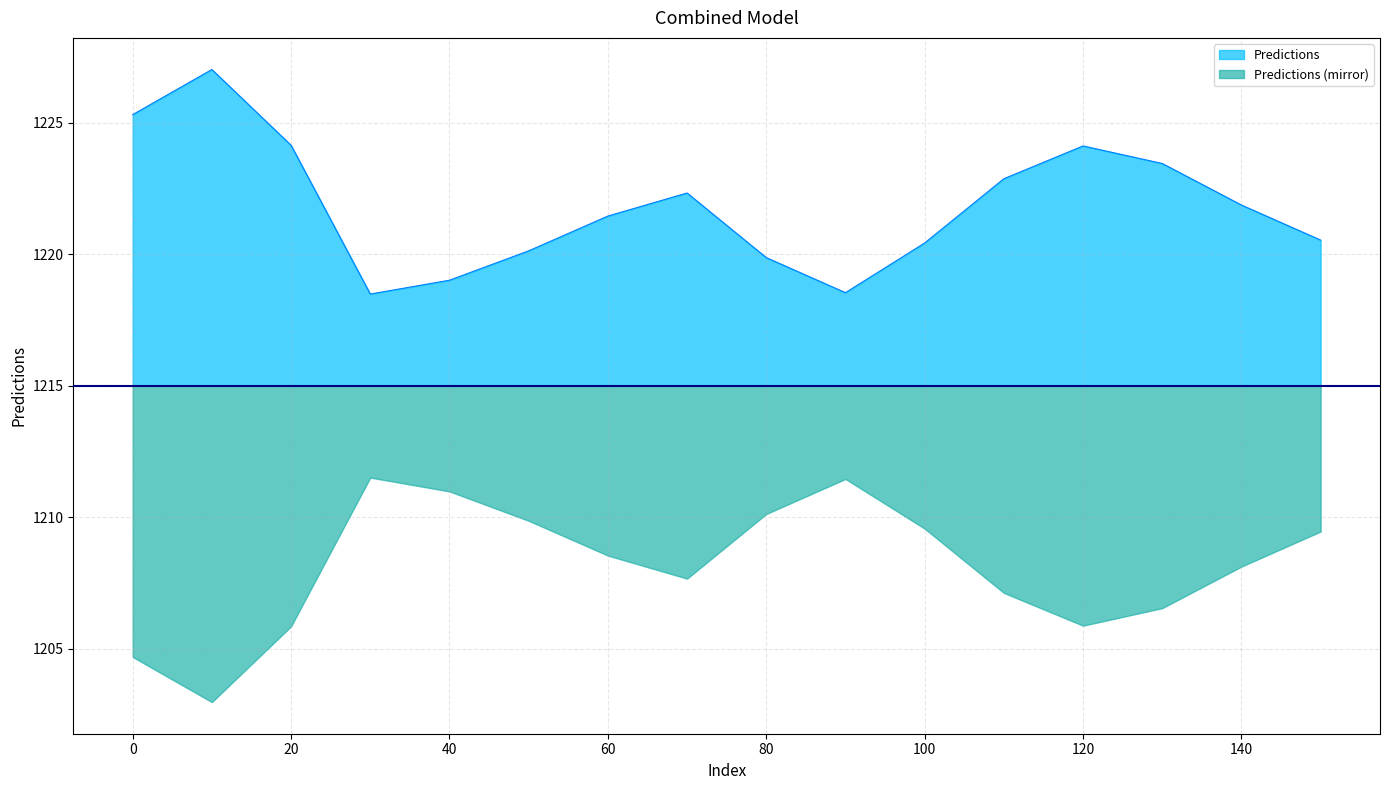

What is the value of the 5th point from the left?

1219.0